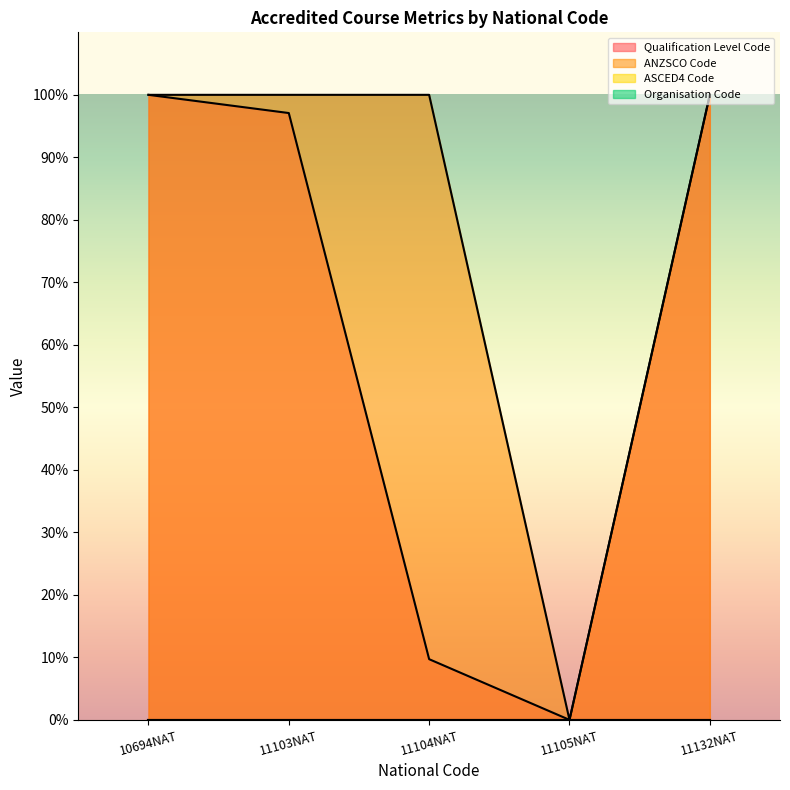

Rank the series at 11103NAT from lowest to highest value.

Qualification Level Code, ANZSCO Code